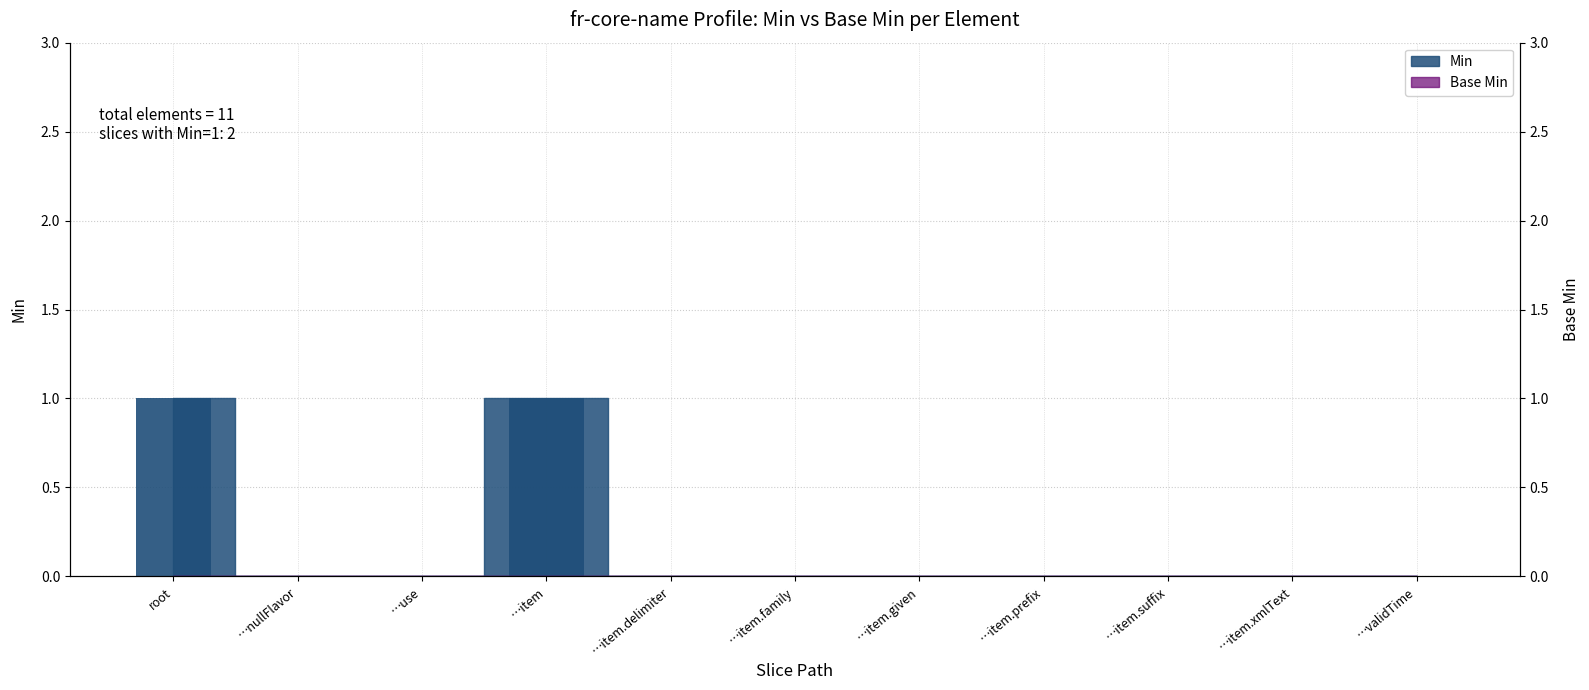

Rank the categories by value from highest to lowest.

root, …item, …nullFlavor, …use, …item.delimiter, …item.family, …item.given, …item.prefix, …item.suffix, …item.xmlText, …validTime